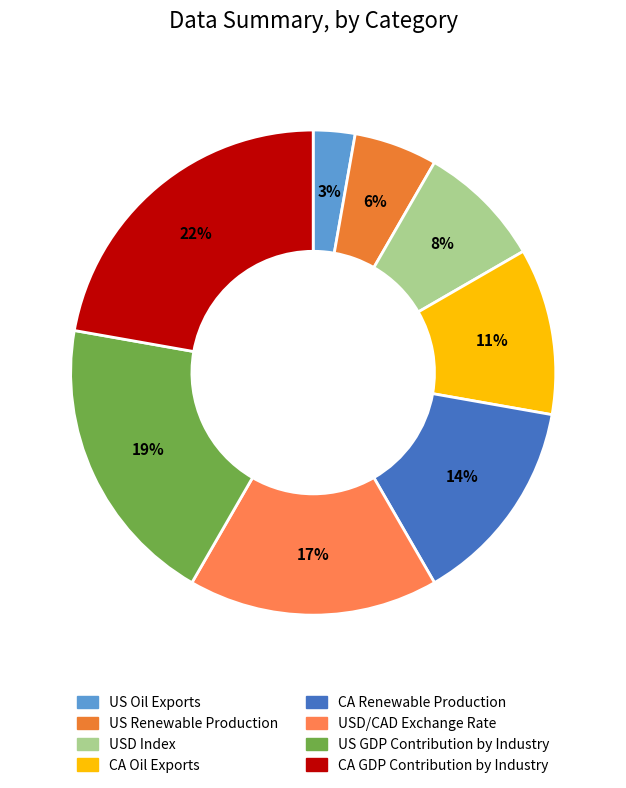

Which category has the biggest portion of the pie?

CA GDP Contribution by Industry